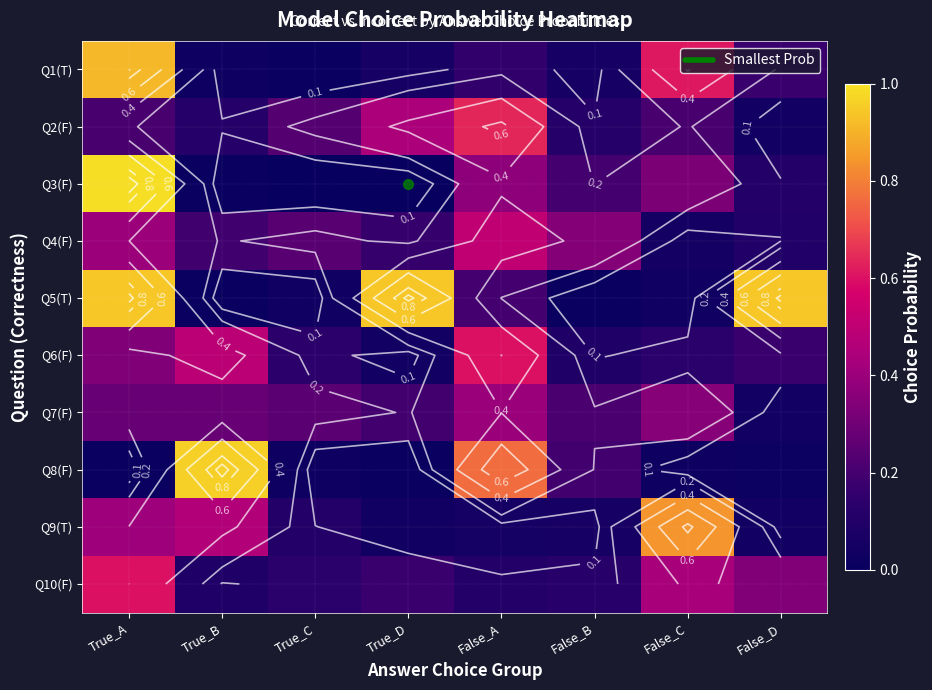

How many distinct data groups are displayed?

10